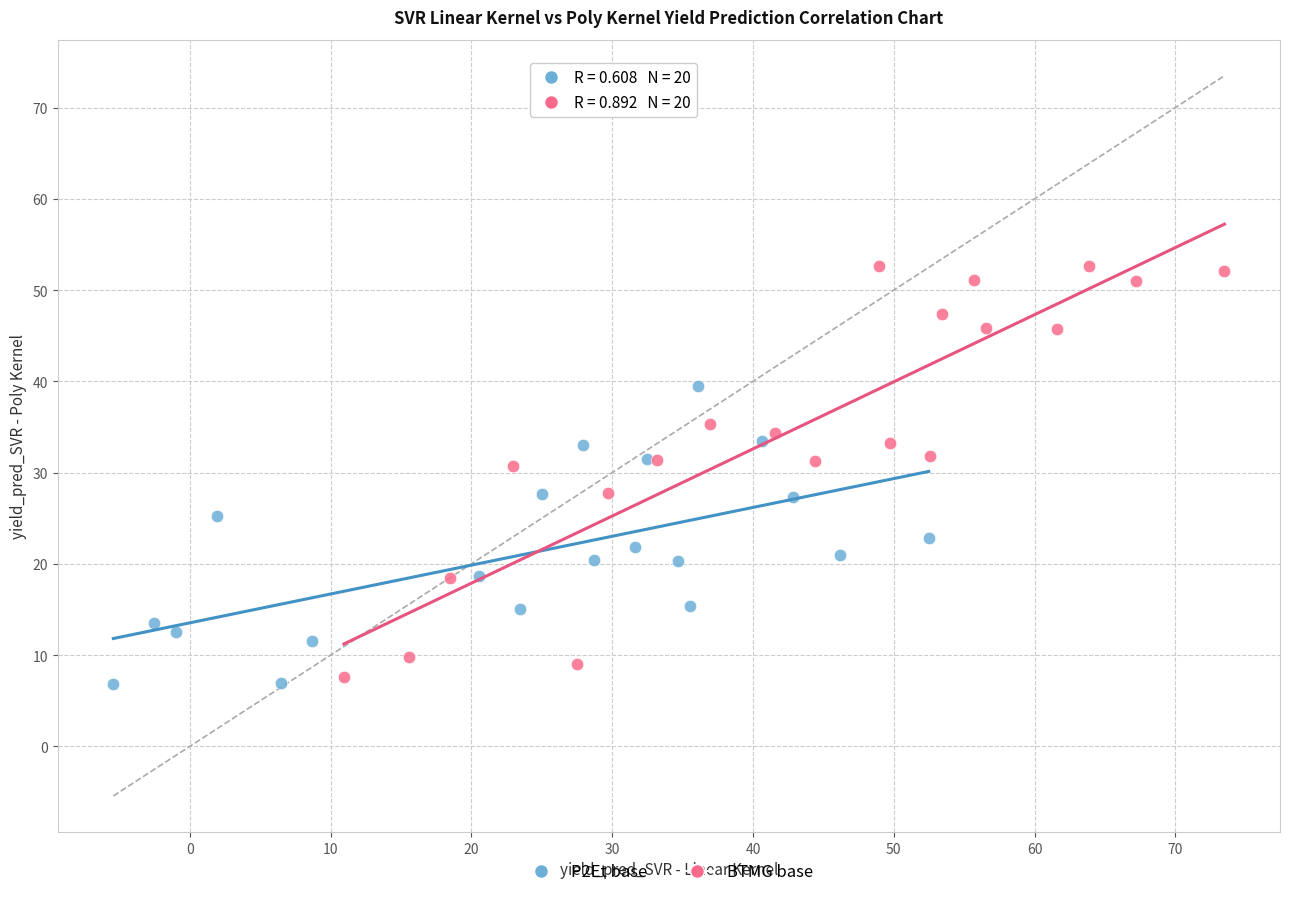

Which series has the widest spread of Y values?

BTMG base